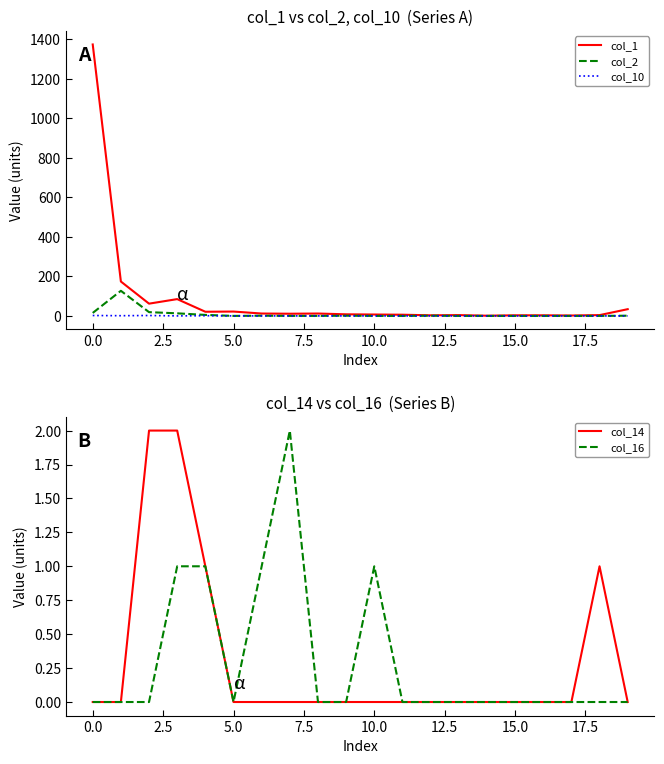

What is the average value of the col_2 (M3N2) series?

9